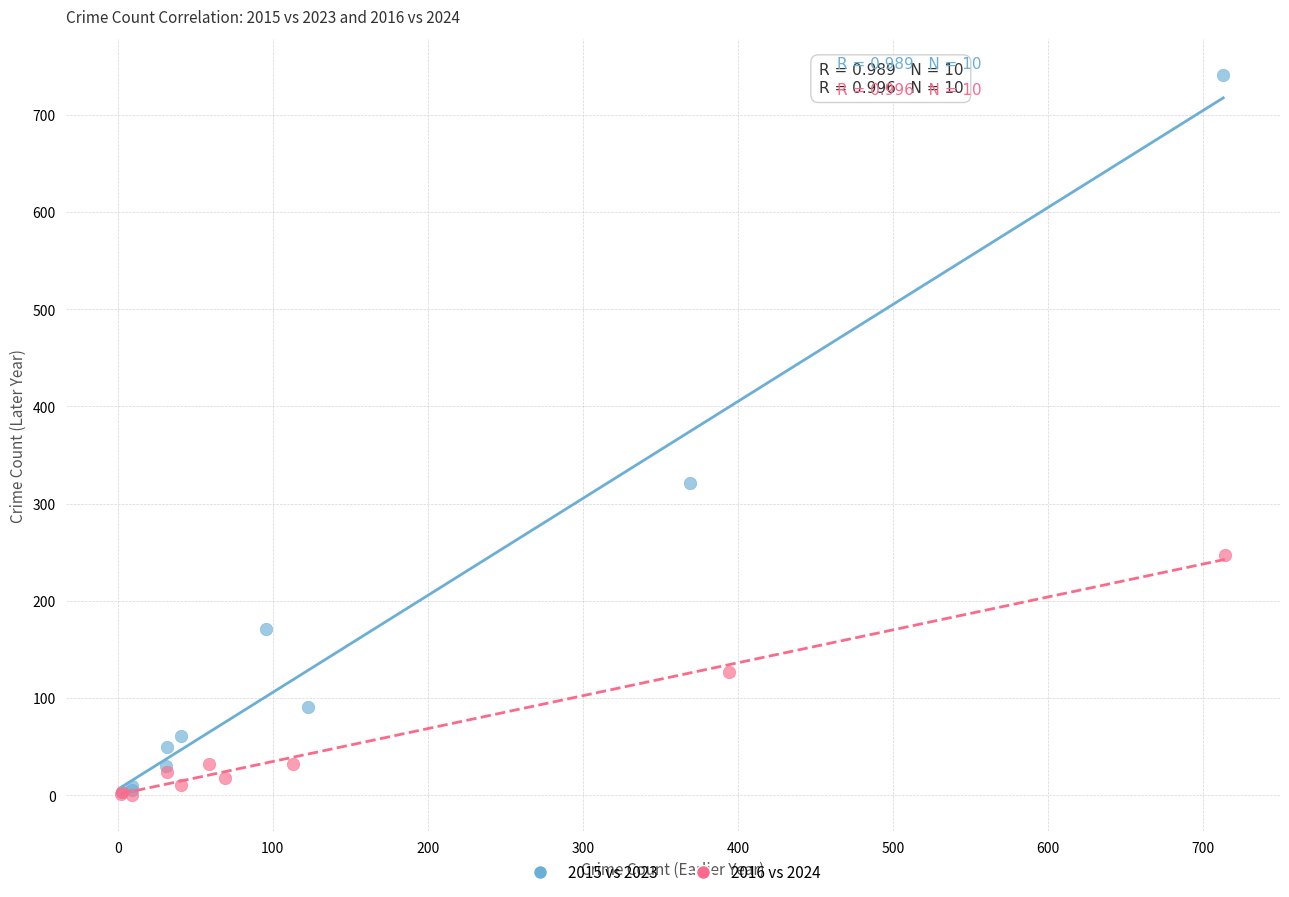

Which series reaches the maximum Y coordinate?

2015 vs 2023